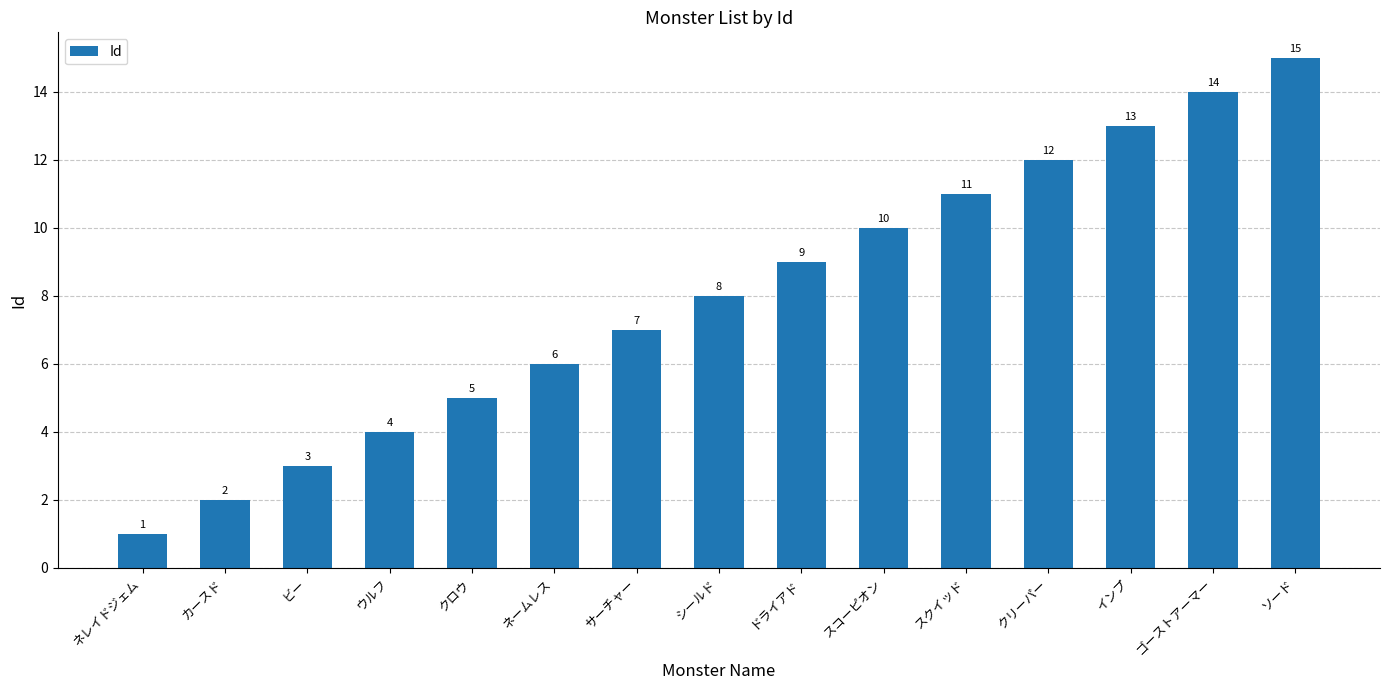

What is the greatest value displayed?

15